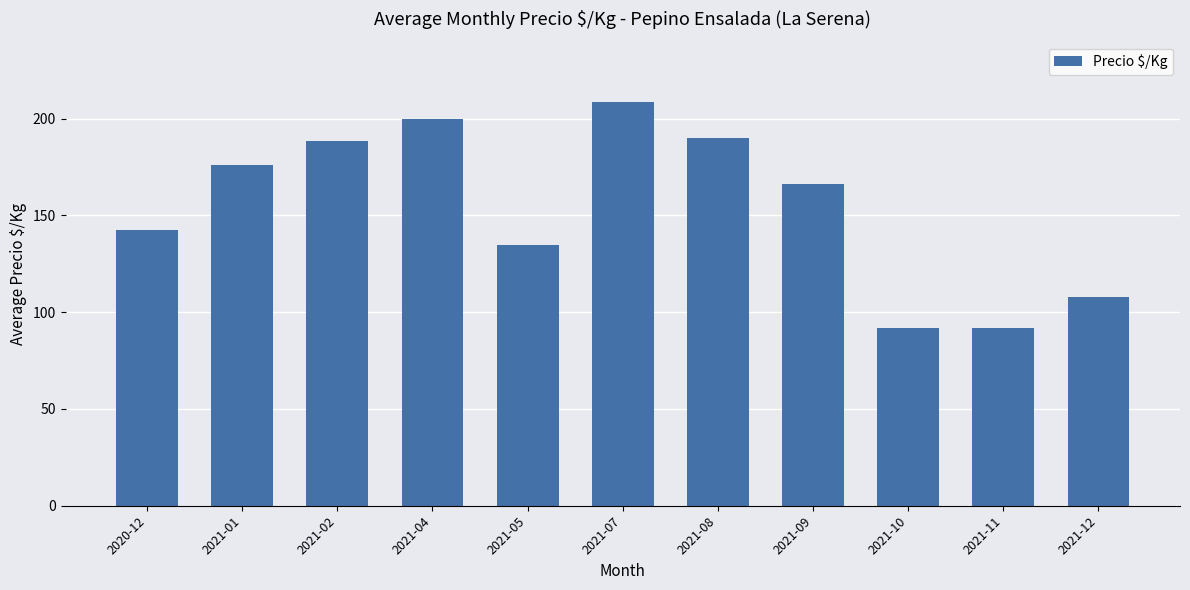

The value at 2021-07 is 208.5. True or false?

True